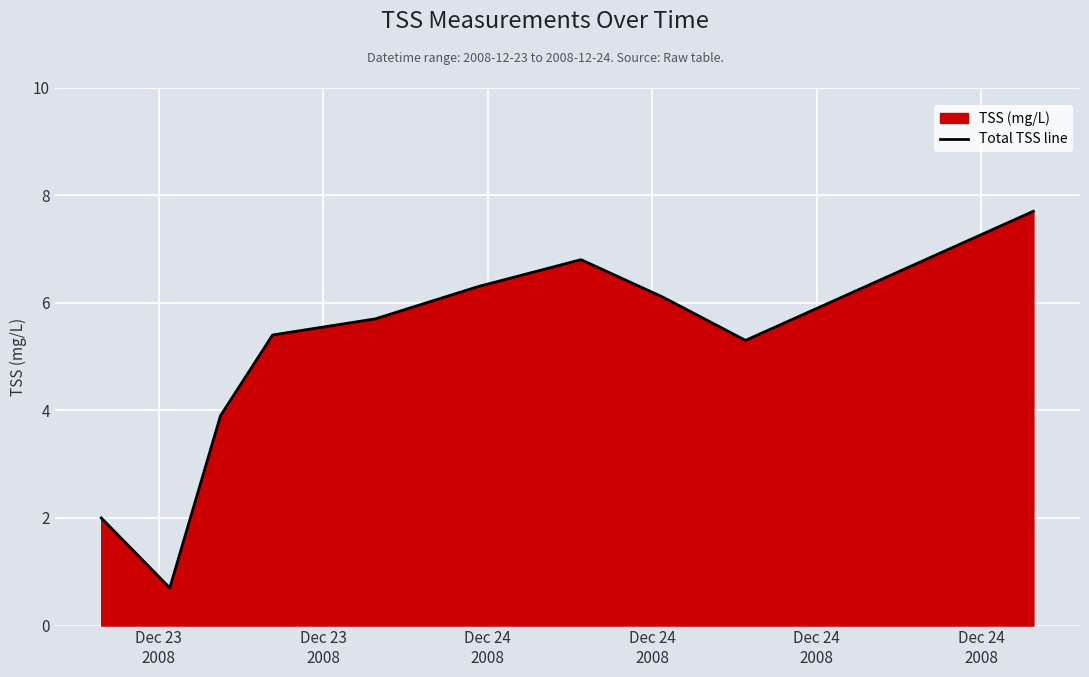

What is the average value?

5.0